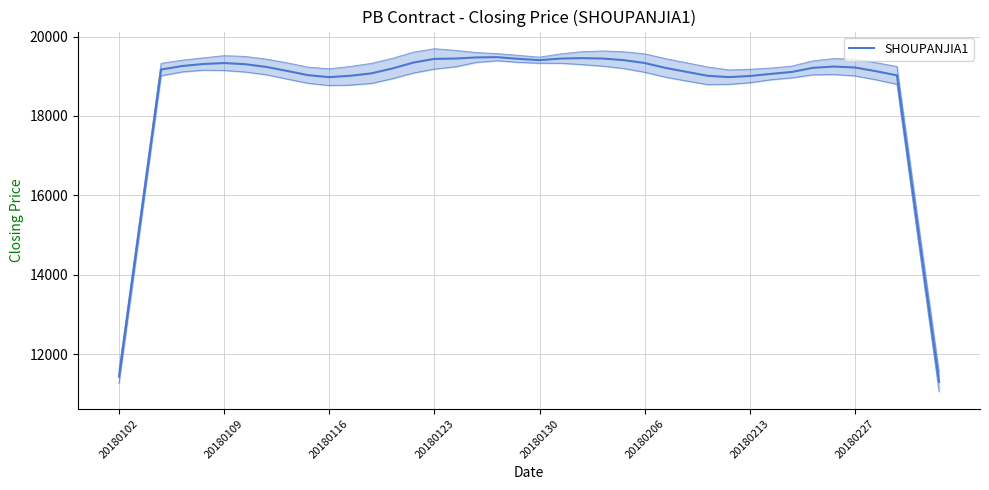

True or false: the data shows 19023 at 37.

True